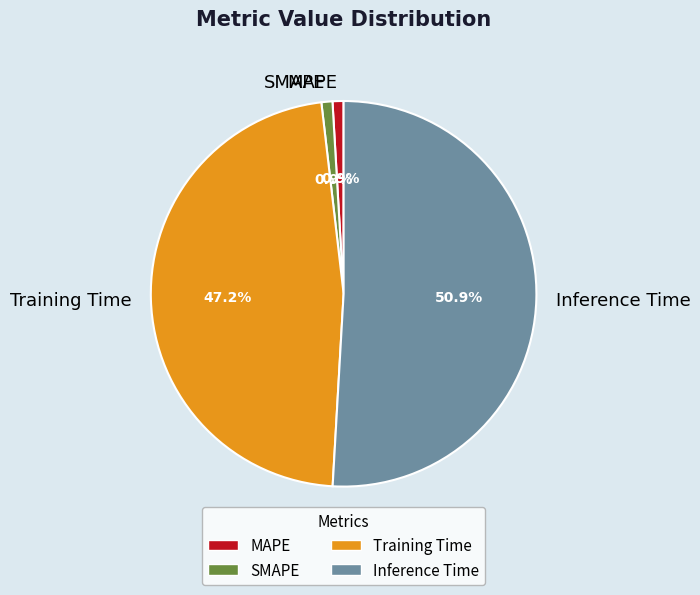

Which has a higher value, MAPE or Inference Time?

Inference Time